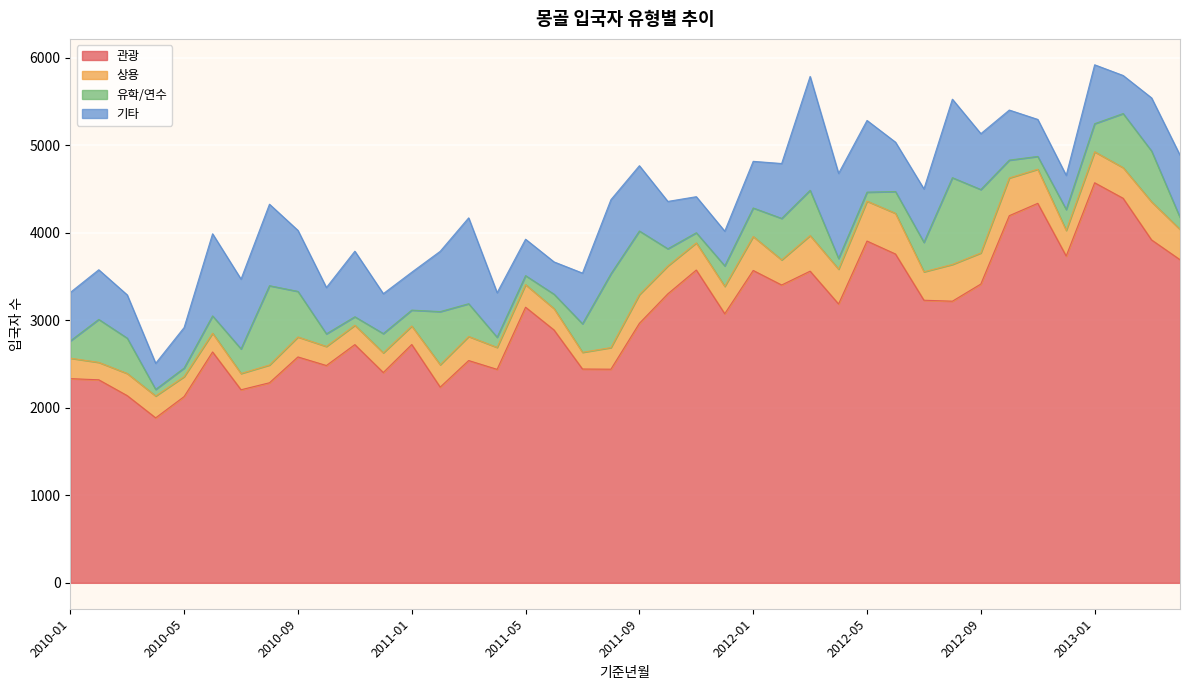

Does the chart display data point markers on the line(s)?

No